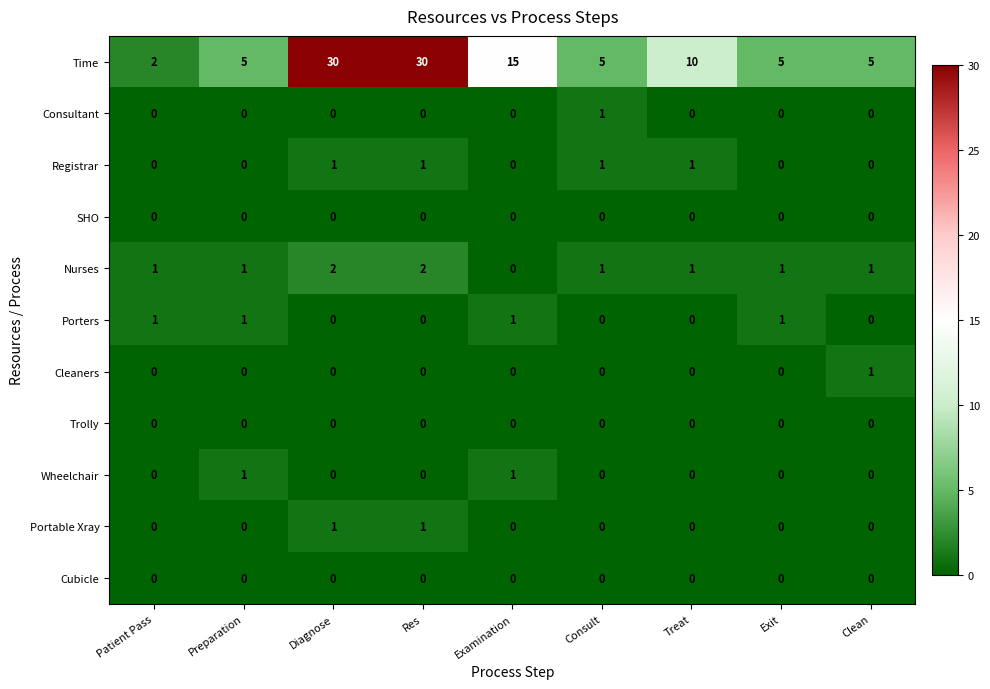

What is the difference between the highest and lowest values at Consult?

5